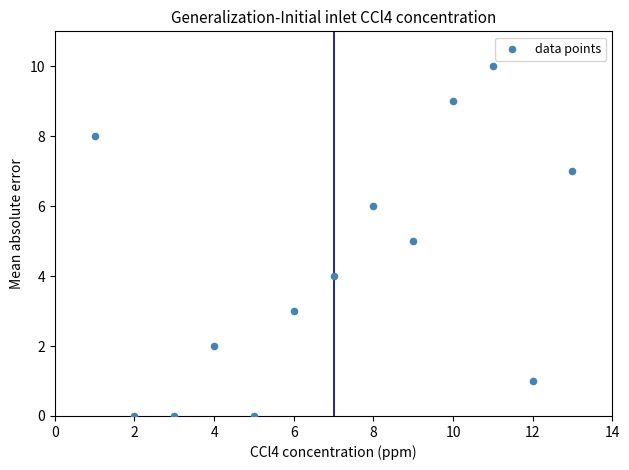

What is the range of Y values (max minus min)?

10